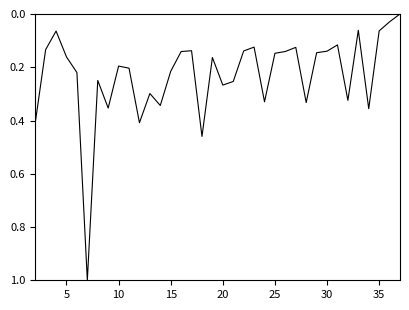

What is the maximum value shown in the chart?

1.0